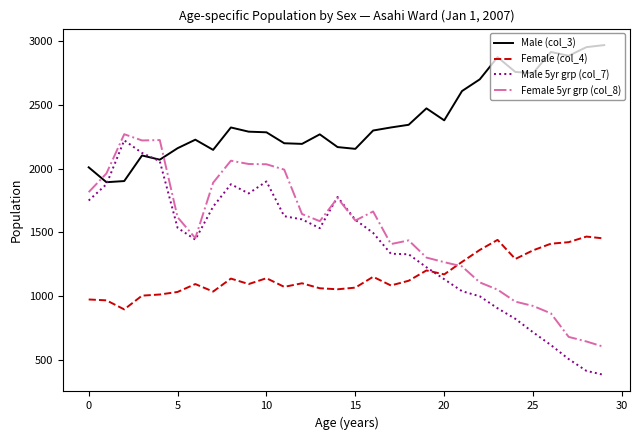

What is the difference between the maximum and second lowest values in the Female 5yr grp (col_8) series?

1628